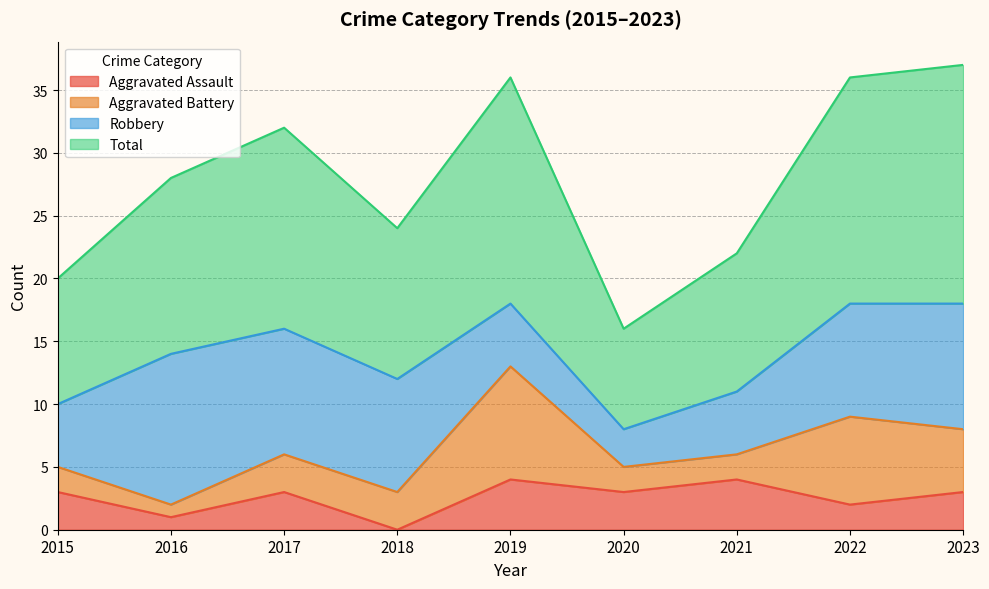

What is the difference between the highest and lowest values at 2023?

34